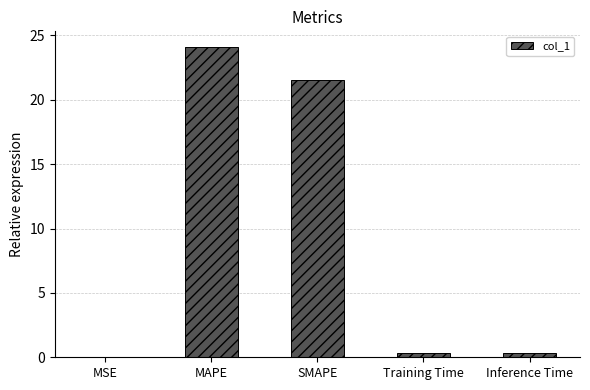

At which label is the value closest to 12?

SMAPE